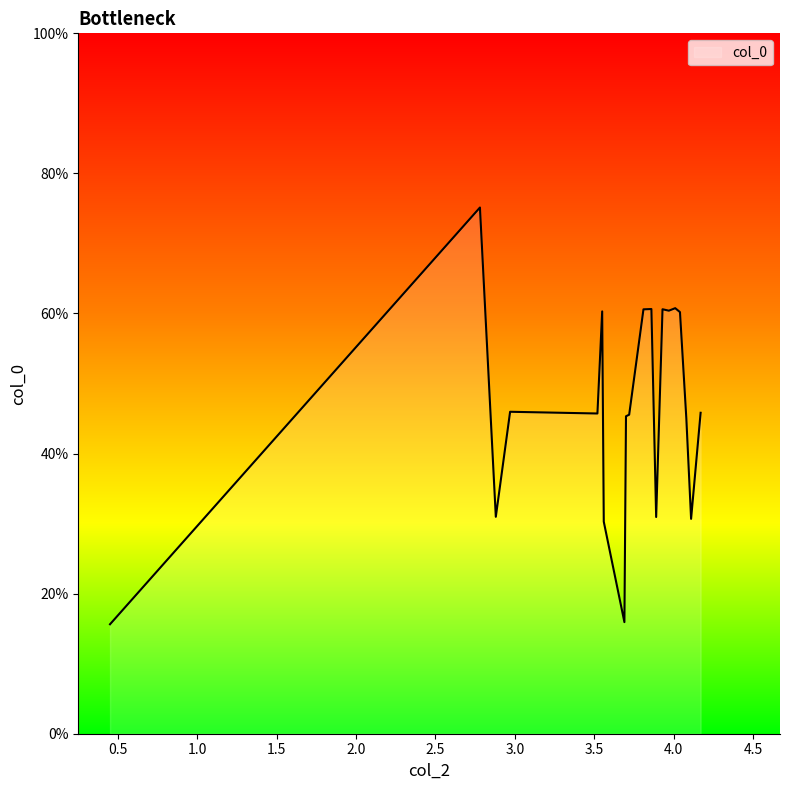

What is the greatest value displayed?

75.1